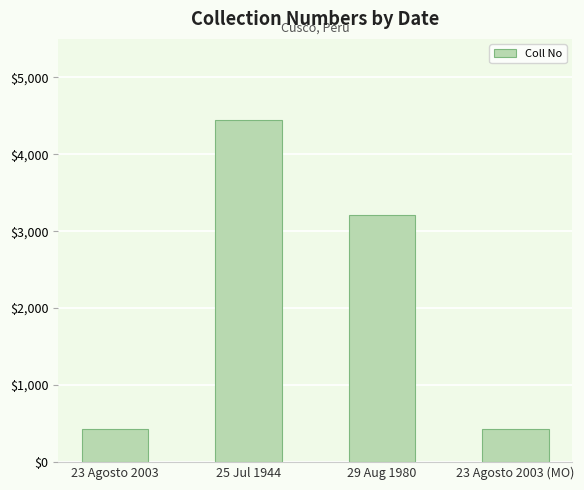

Reading left to right, what are all the values shown in this chart?

23 Agosto 2003=433	25 Jul 1944=4439	29 Aug 1980=3215	23 Agosto 2003 (MO)=433